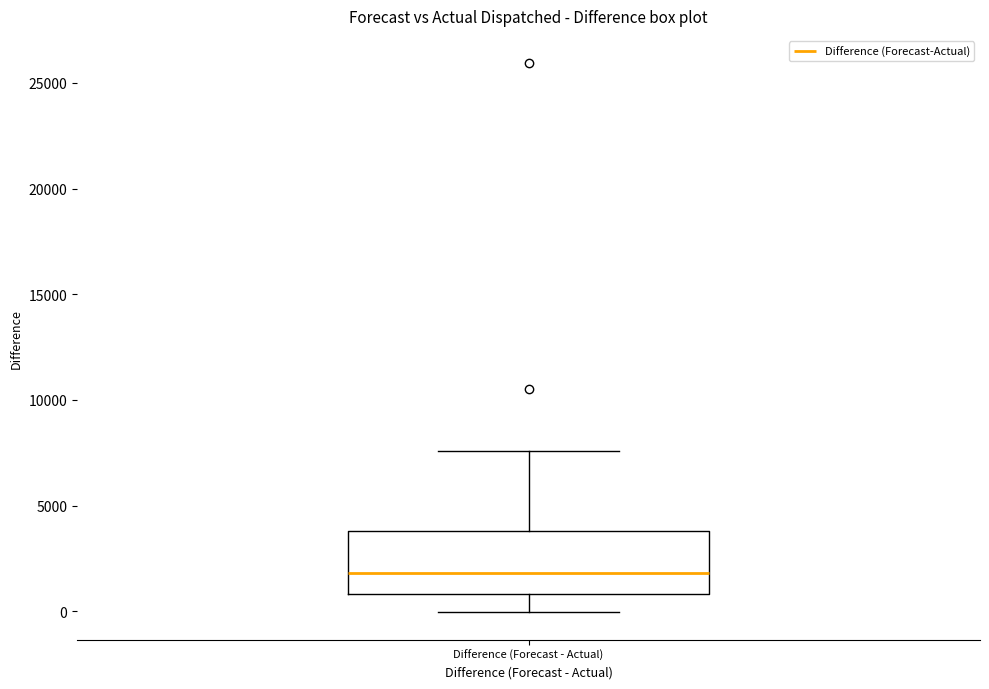

Read this box plot against the y-axis: the position of the median line, the range covered by the box, and the ends of both whiskers. The values are not printed on the chart, so give them approximately, as read against the axis.

median 2000, box 1000 to 4000, whiskers 0 to 7500